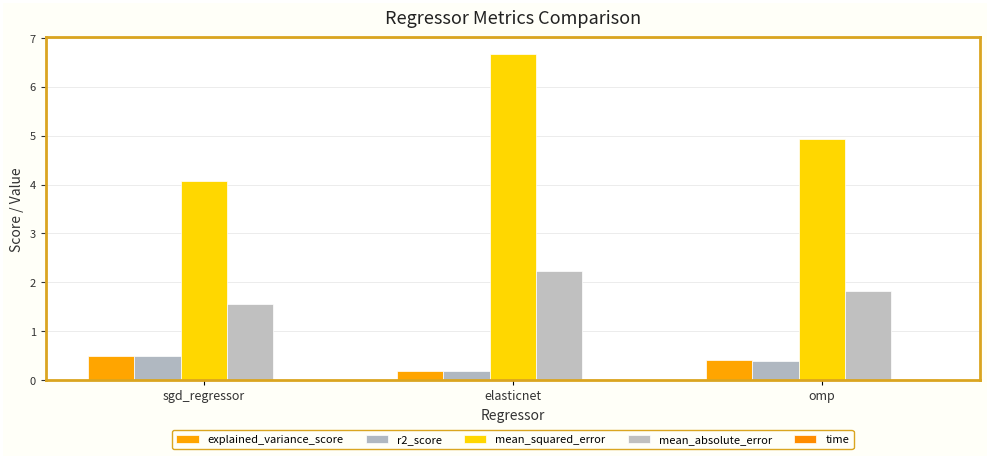

How many series are shown in this chart?

5